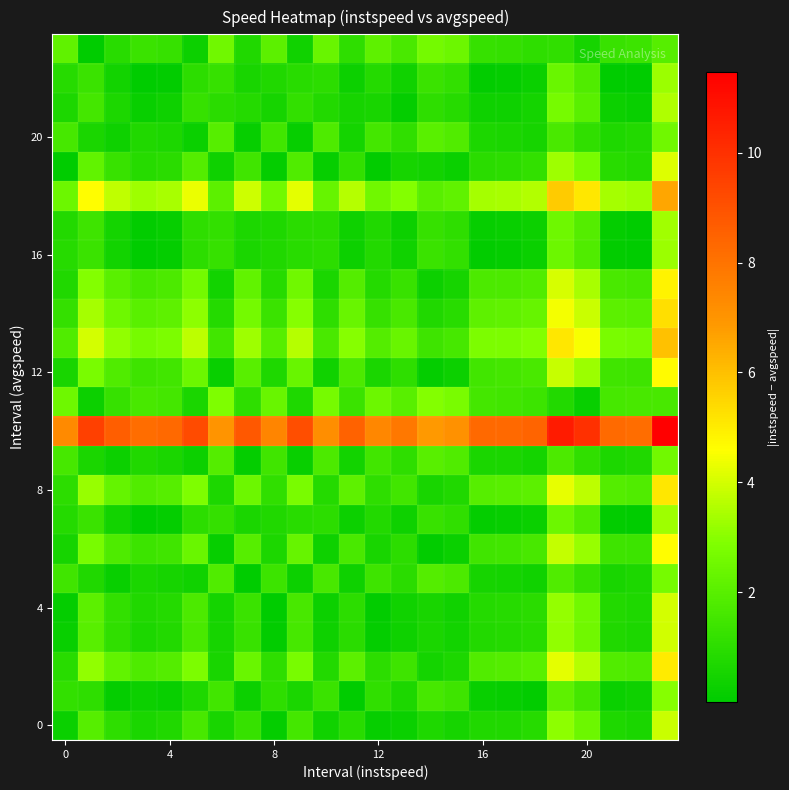

At which category is the sum across all series the highest?

23